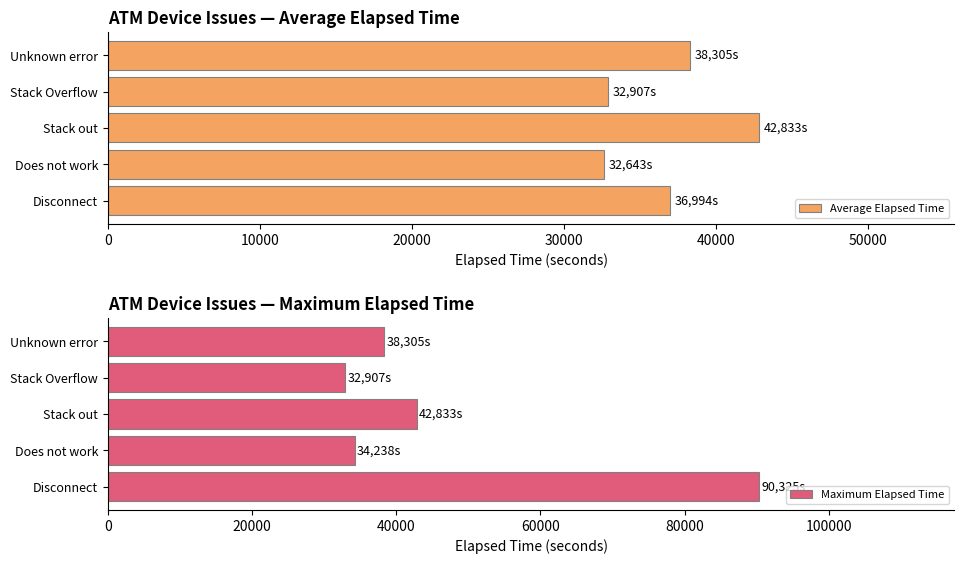

List the series in order of their peak value, highest first.

Maximum Elapsed Time, Average Elapsed Time